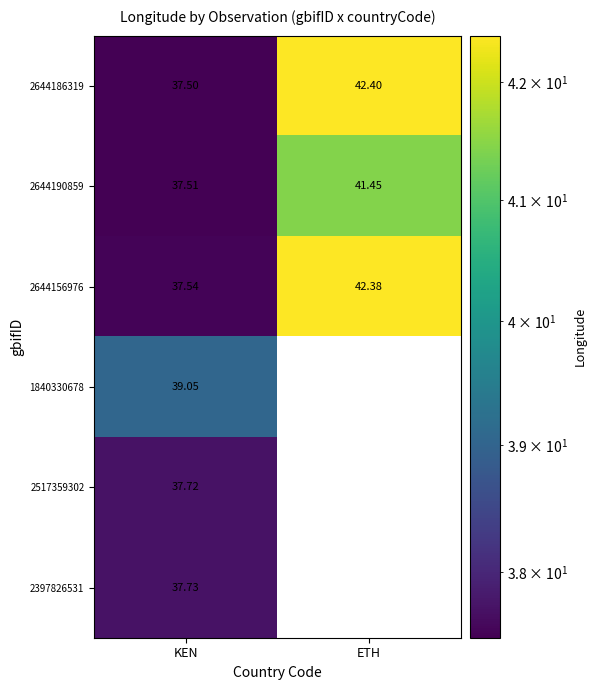

Rank the categories by 2644186319 value from highest to lowest.

ETH, KEN